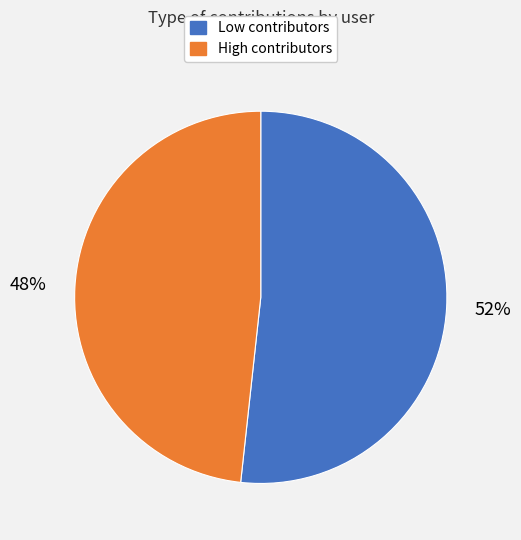

To the nearest percent, what is the average slice percentage?

50%